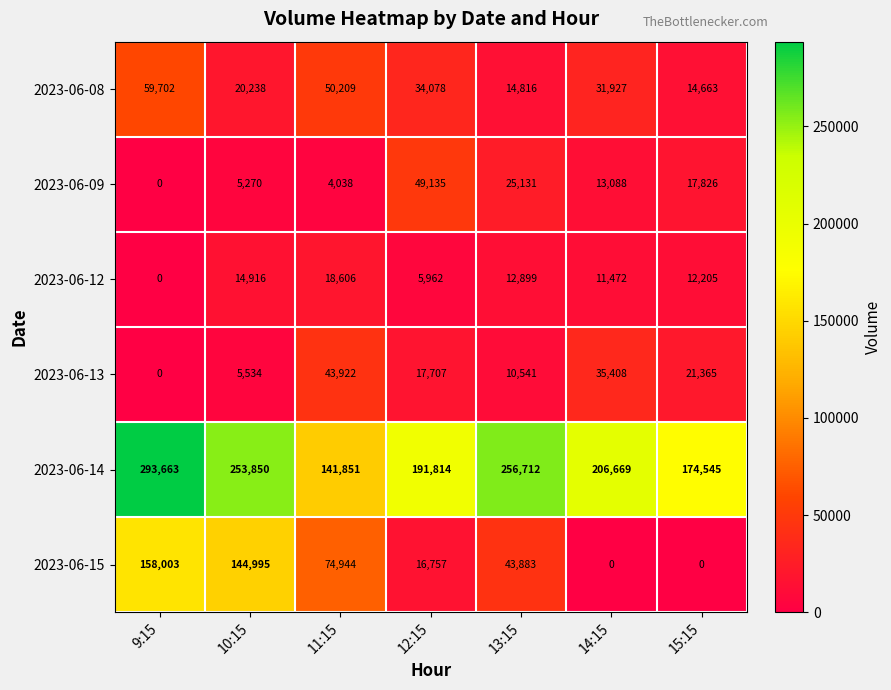

How many distinct data groups are displayed?

6